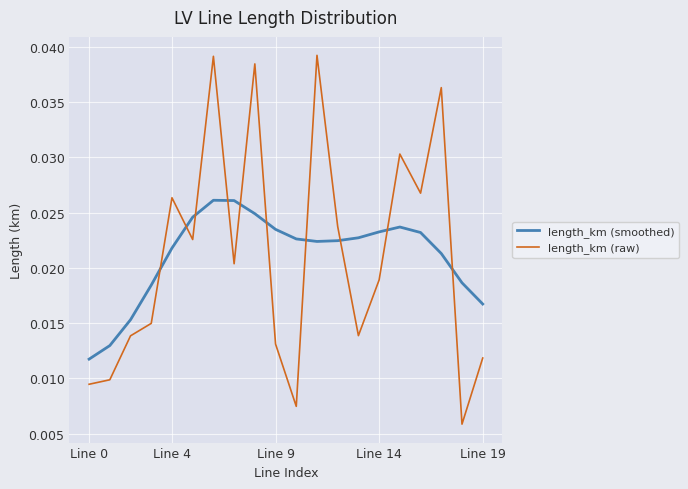

Which series has the widest spread of values?

length_km (raw)